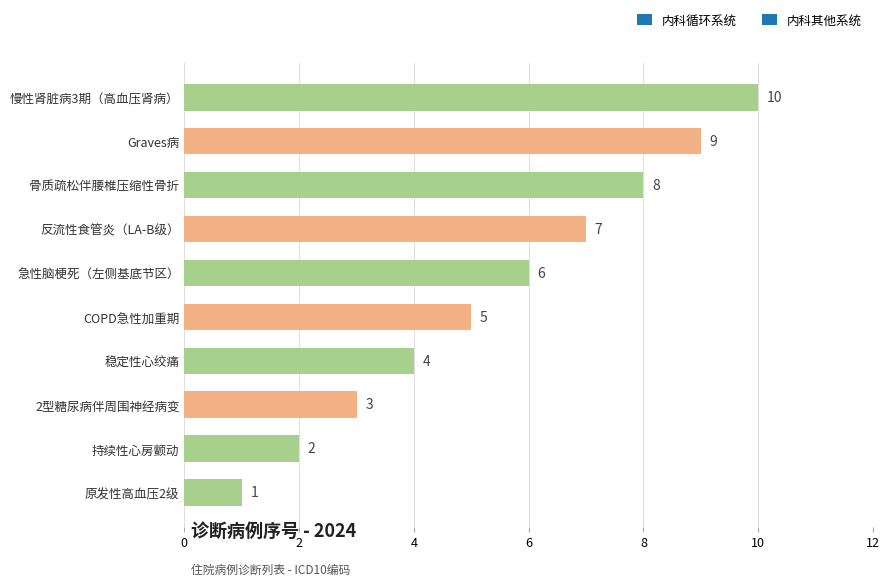

What is the label of the 8th bar from the top?

2型糖尿病伴周围神经病变